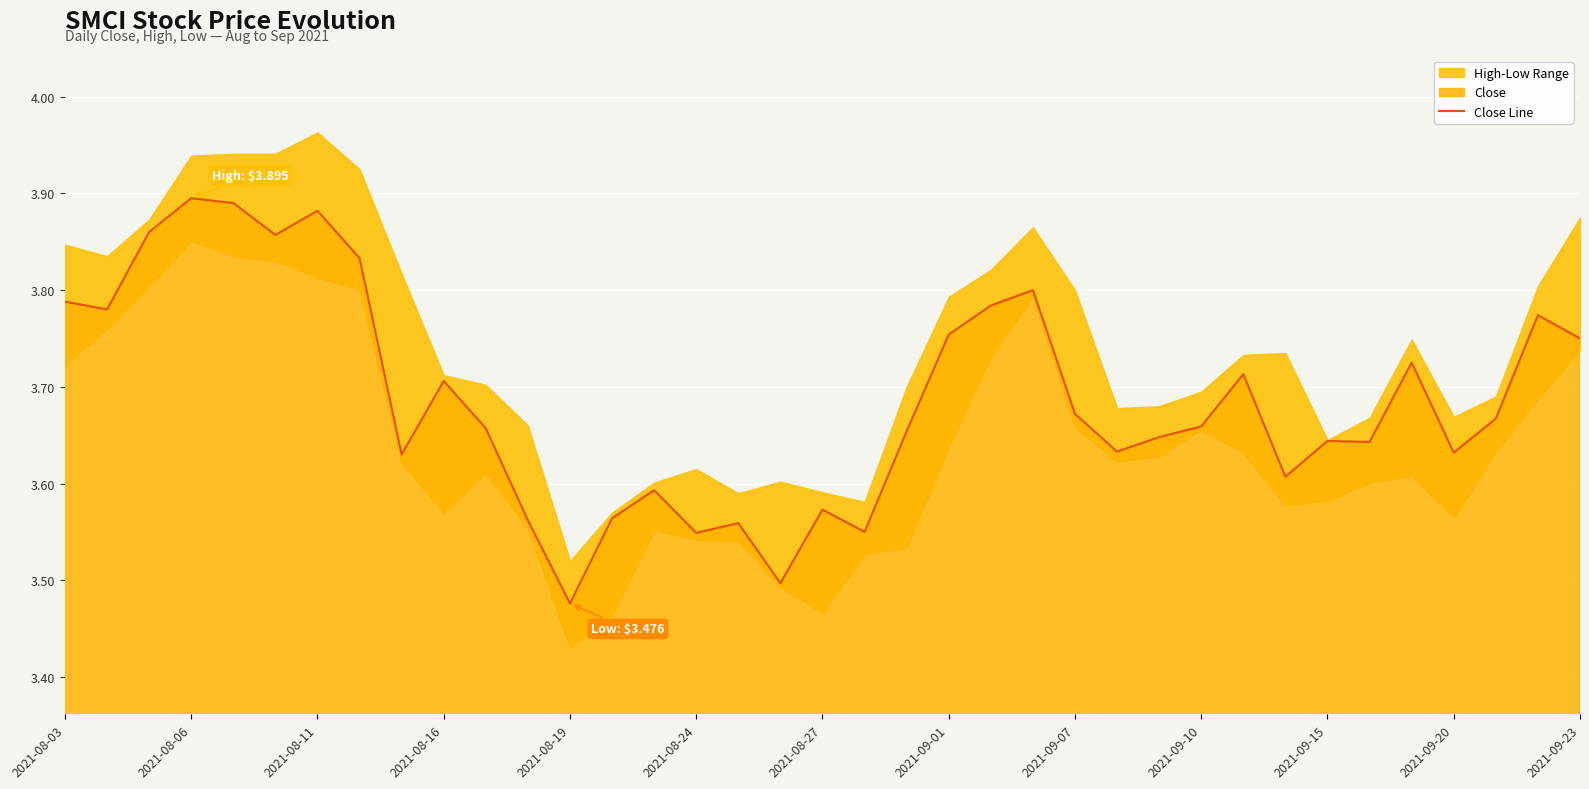

The value of Close Line at 2021-08-16 is 3.7. True or false?

True